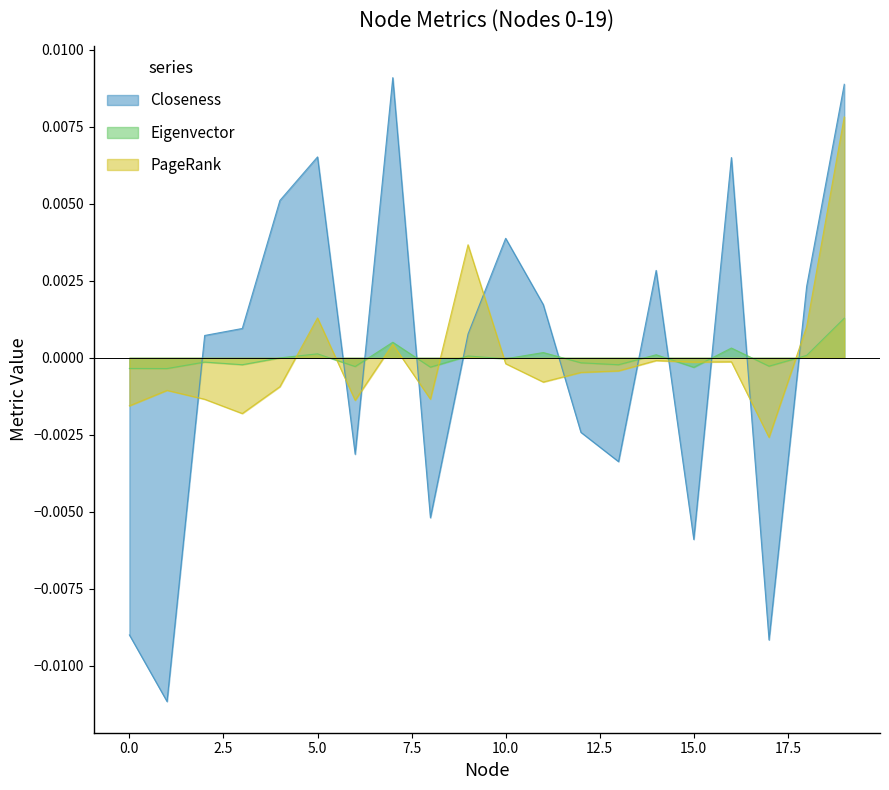

Which category has the highest value in the Closeness series?

7